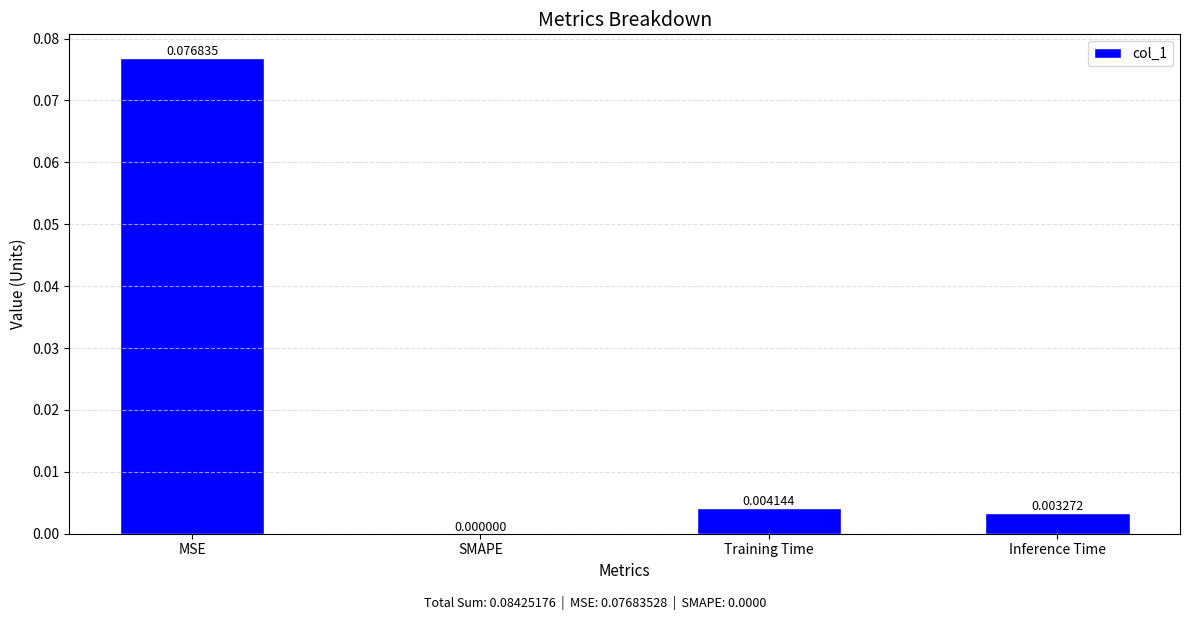

Between SMAPE and Training Time, which is larger?

Training Time